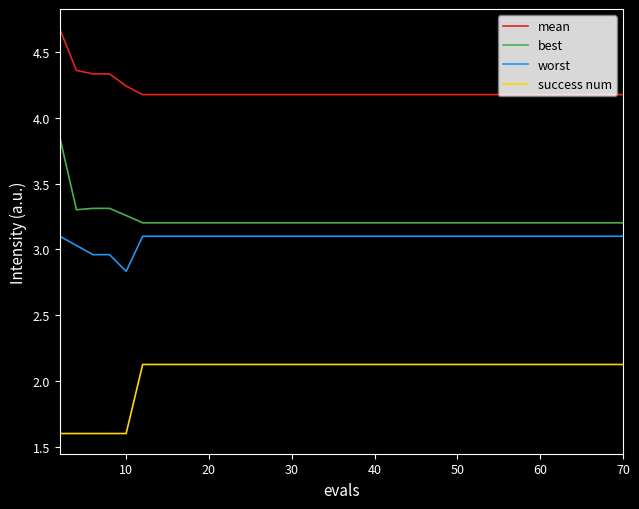

Does the chart have visible grid lines?

No